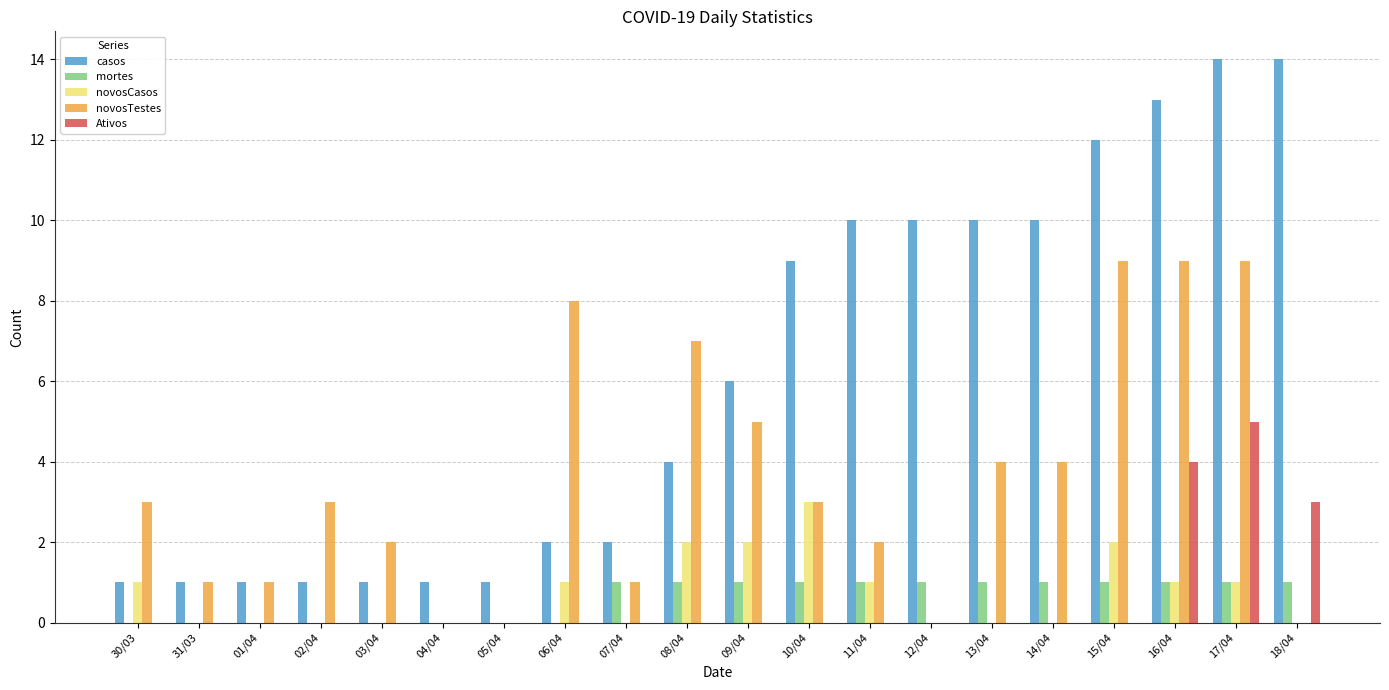

What is the maximum value shown in the chart?

14